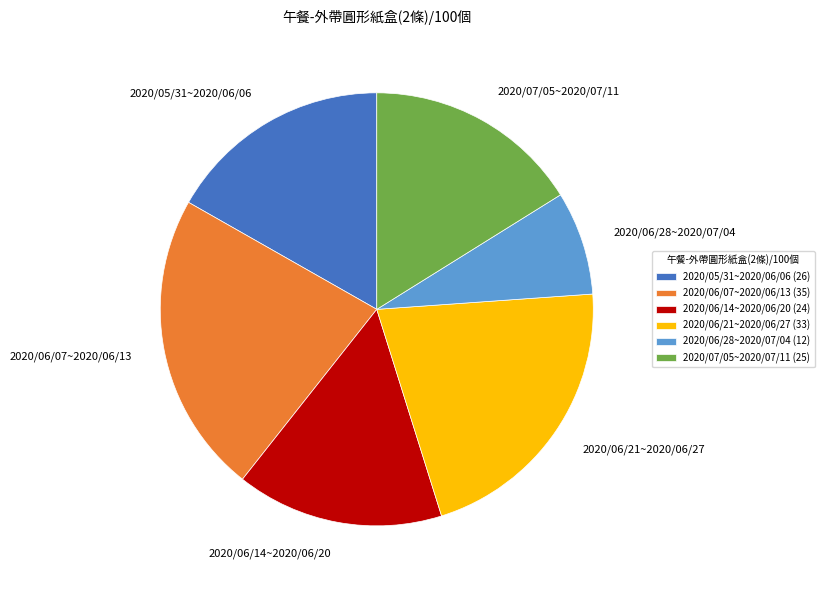

True or false: 2020/06/28~2020/07/04 accounts for 1% of the total.

False